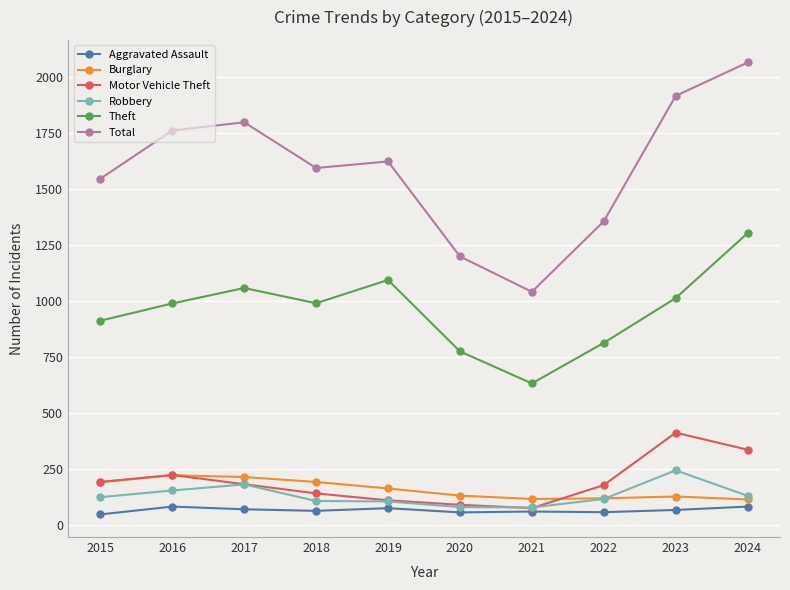

Where is the first local minimum for Theft?

2018